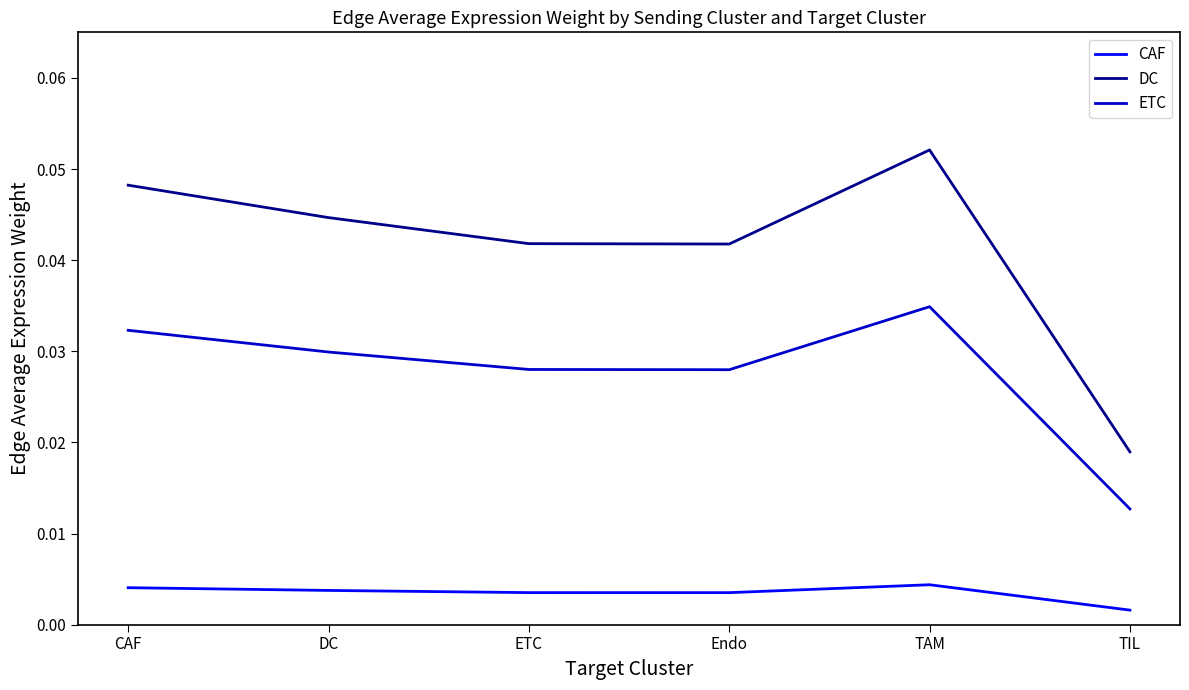

Which series has the widest spread of values?

DC